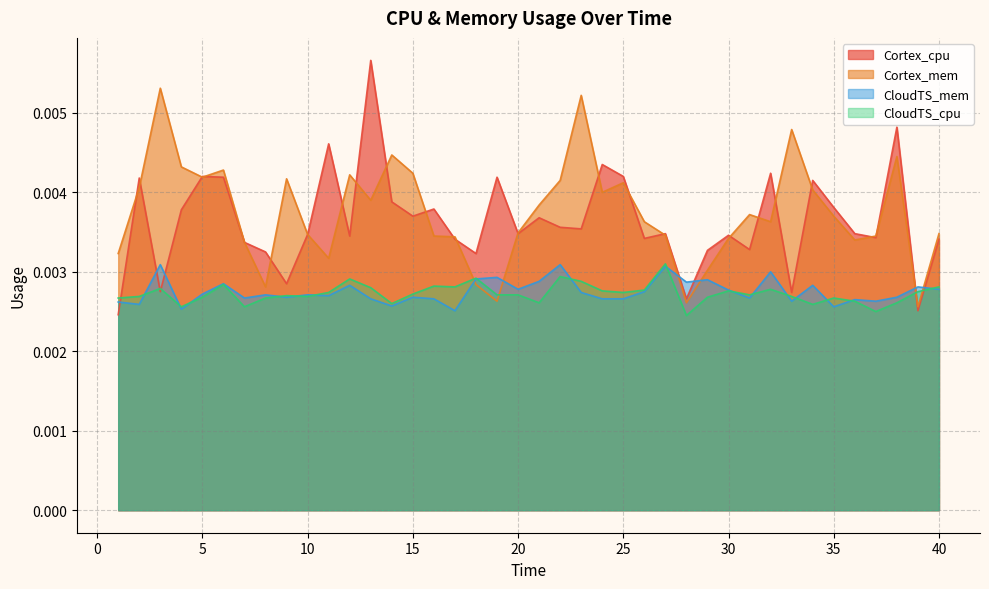

Where is Cortex_mem nearest to the value 0?

39